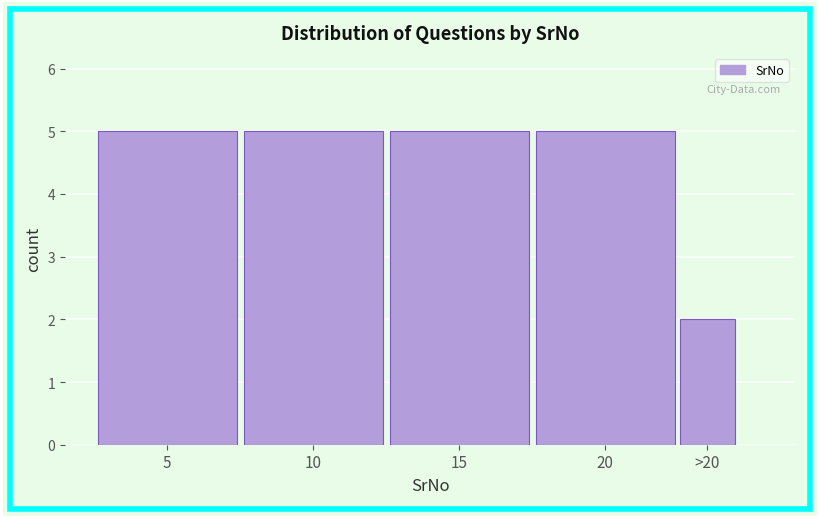

Reading left to right, list all the values displayed in this chart.

5	5	5	5	2